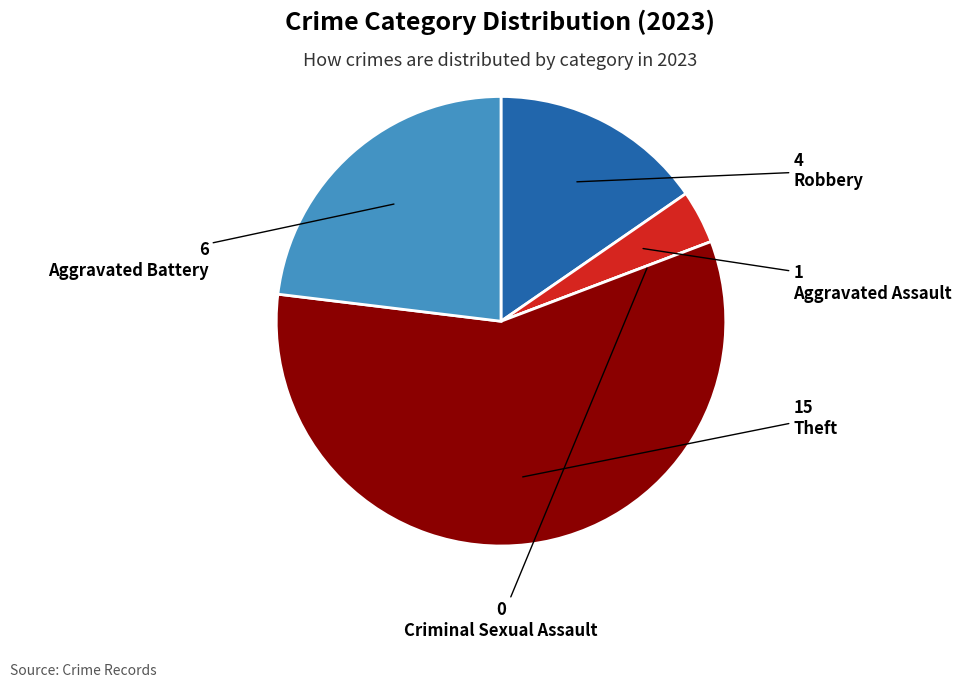

Between Aggravated Battery and Aggravated Assault, which is larger?

Aggravated Battery